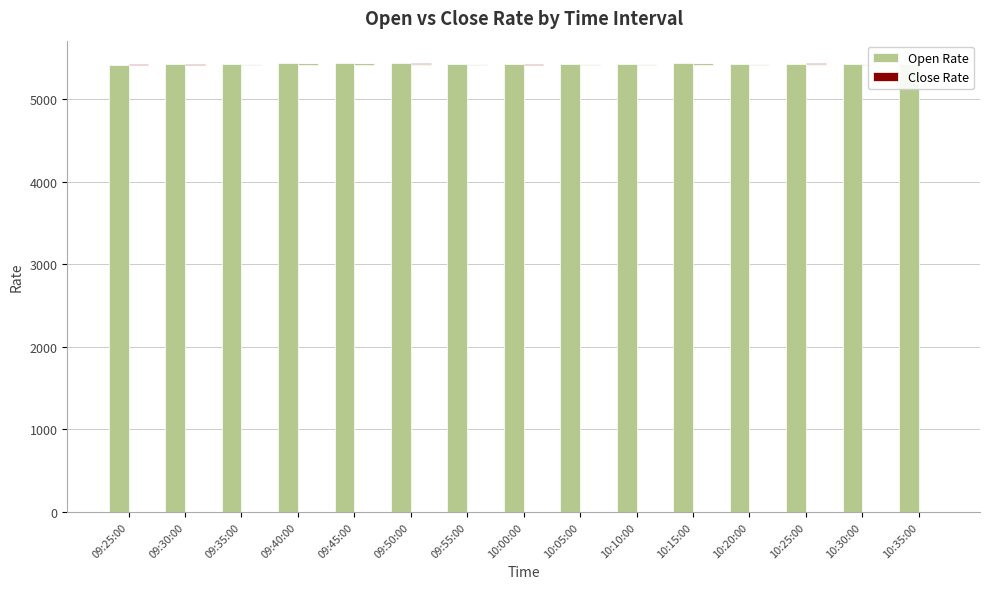

At how many categories does at least one series exceed 1990?

15